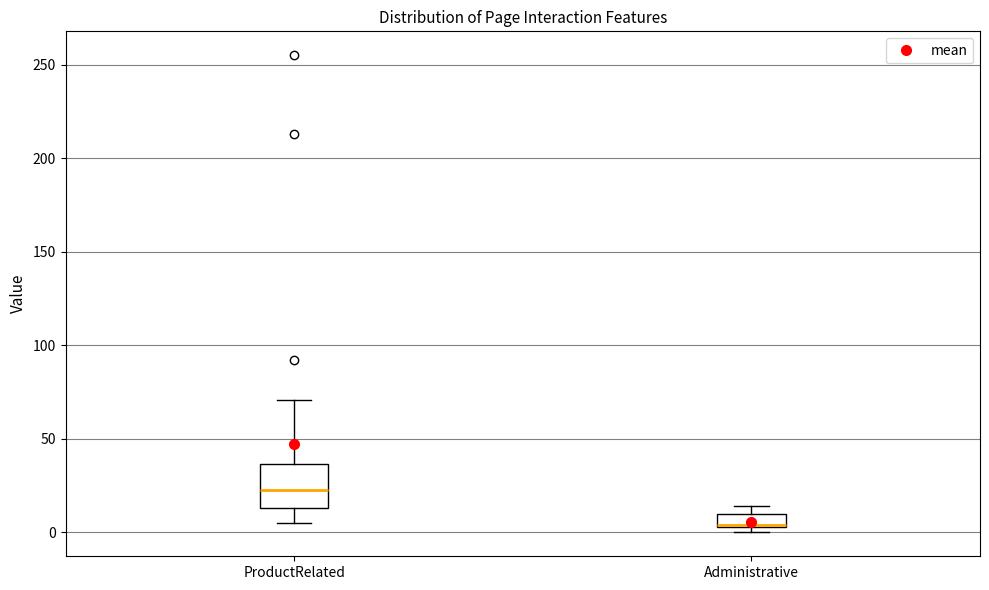

Which box has the highest median line?

ProductRelated